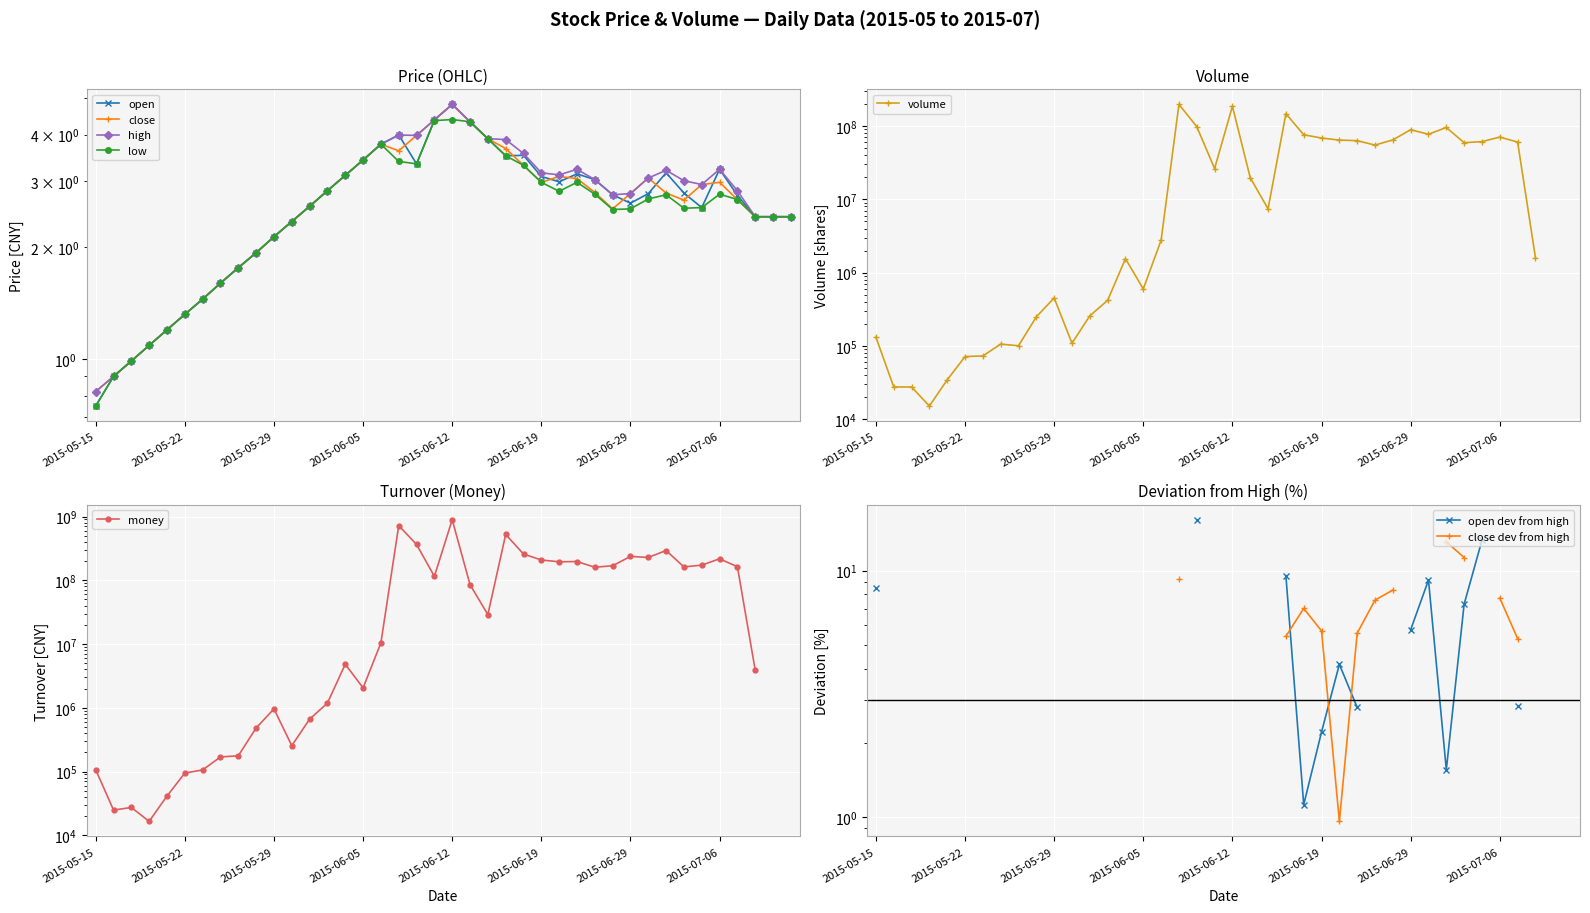

Reading left to right, what are all the values shown in this chart?

open: 2015-05-15=0.8	2015-05-18=0.9	2015-05-19=1.0	2015-05-20=1.1	2015-05-21=1.2	2015-05-22=1.3	2015-05-25=1.4	2015-05-26=1.6	2015-05-27=1.8	2015-05-28=1.9	2015-05-29=2.1	2015-06-01=2.3	2015-06-02=2.6	2015-06-03=2.8	2015-06-04=3.1	2015-06-05=3.4	2015-06-08=3.8	2015-06-09=4.0	2015-06-10=3.3	2015-06-11=4.4	2015-06-12=4.8	2015-06-15=4.3	2015-06-16=3.9	2015-06-17=3.5	2015-06-18=3.5	2015-06-19=3.1	2015-06-23=3.0	2015-06-24=3.1	2015-06-25=3.0	2015-06-26=2.8	2015-06-29=2.6	2015-06-30=2.8	2015-07-01=3.2	2015-07-02=2.8	2015-07-03=2.5	2015-07-06=3.2	2015-07-07=2.8	2015-07-08=2.4	2015-07-09=2.4	2015-07-10=2.4
close: 2015-05-15=0.8	2015-05-18=0.9	2015-05-19=1.0	2015-05-20=1.1	2015-05-21=1.2	2015-05-22=1.3	2015-05-25=1.4	2015-05-26=1.6	2015-05-27=1.8	2015-05-28=1.9	2015-05-29=2.1	2015-06-01=2.3	2015-06-02=2.6	2015-06-03=2.8	2015-06-04=3.1	2015-06-05=3.4	2015-06-08=3.8	2015-06-09=3.6	2015-06-10=4.0	2015-06-11=4.4	2015-06-12=4.8	2015-06-15=4.3	2015-06-16=3.9	2015-06-17=3.7	2015-06-18=3.3	2015-06-19=3.0	2015-06-23=3.1	2015-06-24=3.0	2015-06-25=2.8	2015-06-26=2.5	2015-06-29=2.8	2015-06-30=3.1	2015-07-01=2.8	2015-07-02=2.7	2015-07-03=2.9	2015-07-06=3.0	2015-07-07=2.7	2015-07-08=2.4	2015-07-09=2.4	2015-07-10=2.4
high: 2015-05-15=0.8	2015-05-18=0.9	2015-05-19=1.0	2015-05-20=1.1	2015-05-21=1.2	2015-05-22=1.3	2015-05-25=1.4	2015-05-26=1.6	2015-05-27=1.8	2015-05-28=1.9	2015-05-29=2.1	2015-06-01=2.3	2015-06-02=2.6	2015-06-03=2.8	2015-06-04=3.1	2015-06-05=3.4	2015-06-08=3.8	2015-06-09=4.0	2015-06-10=4.0	2015-06-11=4.4	2015-06-12=4.8	2015-06-15=4.3	2015-06-16=3.9	2015-06-17=3.9	2015-06-18=3.6	2015-06-19=3.2	2015-06-23=3.1	2015-06-24=3.2	2015-06-25=3.0	2015-06-26=2.8	2015-06-29=2.8	2015-06-30=3.1	2015-07-01=3.2	2015-07-02=3.0	2015-07-03=2.9	2015-07-06=3.2	2015-07-07=2.8	2015-07-08=2.4	2015-07-09=2.4	2015-07-10=2.4
low: 2015-05-15=0.8	2015-05-18=0.9	2015-05-19=1.0	2015-05-20=1.1	2015-05-21=1.2	2015-05-22=1.3	2015-05-25=1.4	2015-05-26=1.6	2015-05-27=1.8	2015-05-28=1.9	2015-05-29=2.1	2015-06-01=2.3	2015-06-02=2.6	2015-06-03=2.8	2015-06-04=3.1	2015-06-05=3.4	2015-06-08=3.8	2015-06-09=3.4	2015-06-10=3.3	2015-06-11=4.4	2015-06-12=4.4	2015-06-15=4.3	2015-06-16=3.9	2015-06-17=3.5	2015-06-18=3.3	2015-06-19=3.0	2015-06-23=2.8	2015-06-24=3.0	2015-06-25=2.8	2015-06-26=2.5	2015-06-29=2.5	2015-06-30=2.7	2015-07-01=2.8	2015-07-02=2.5	2015-07-03=2.5	2015-07-06=2.8	2015-07-07=2.7	2015-07-08=2.4	2015-07-09=2.4	2015-07-10=2.4